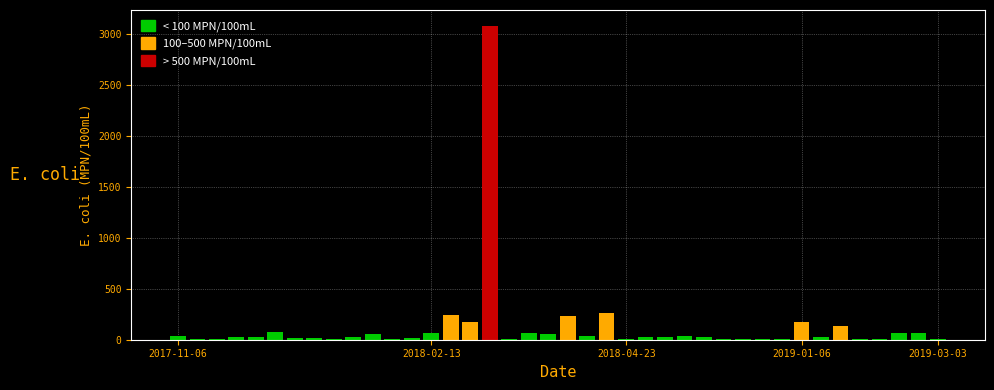

What is the sum of all values?

5251